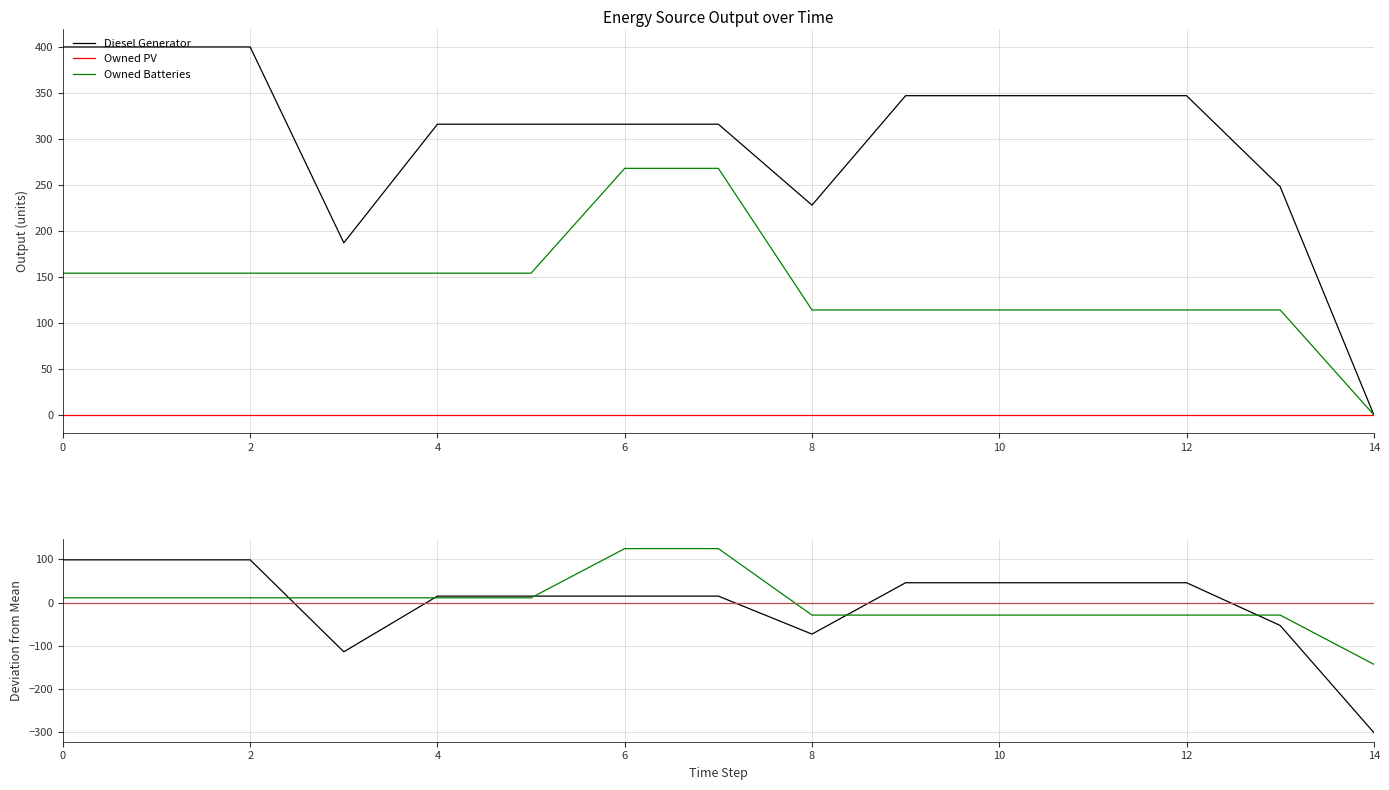

Does the chart display data point markers on the line(s)?

No